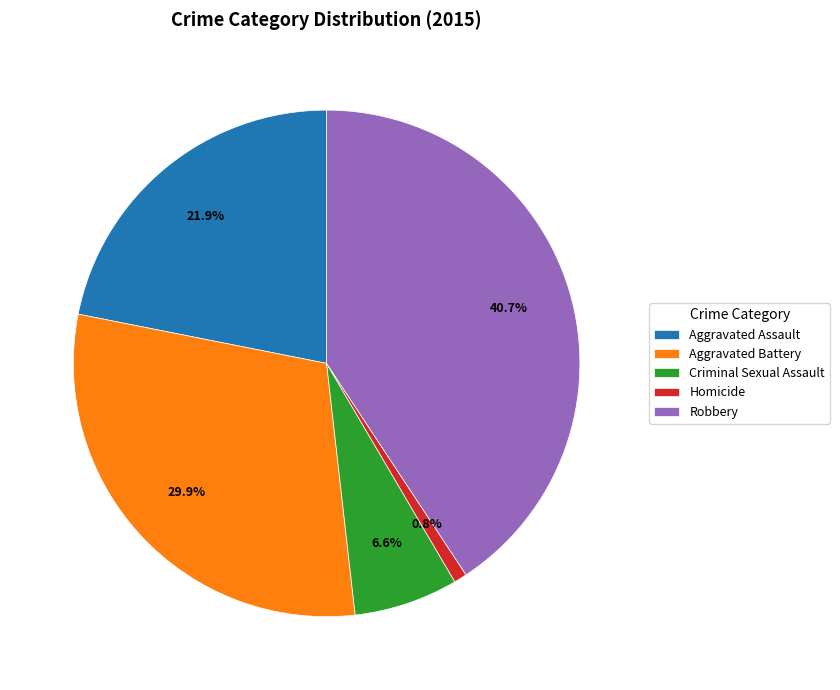

What percentage is the Aggravated Assault slice, to the nearest percent?

22%